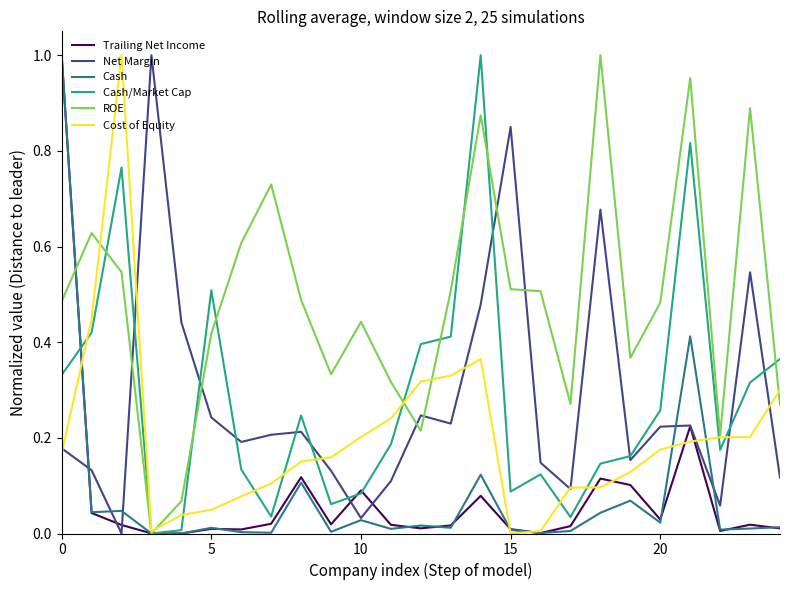

Which series has the largest total across all categories?

ROE